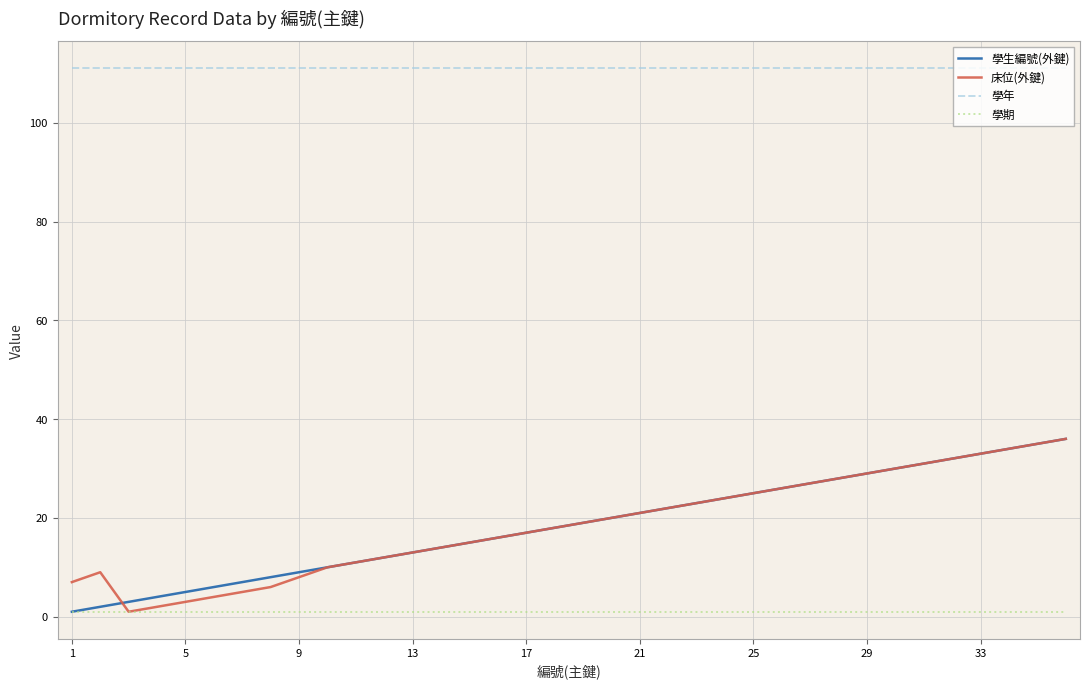

What is the minimum value for 學年?

111